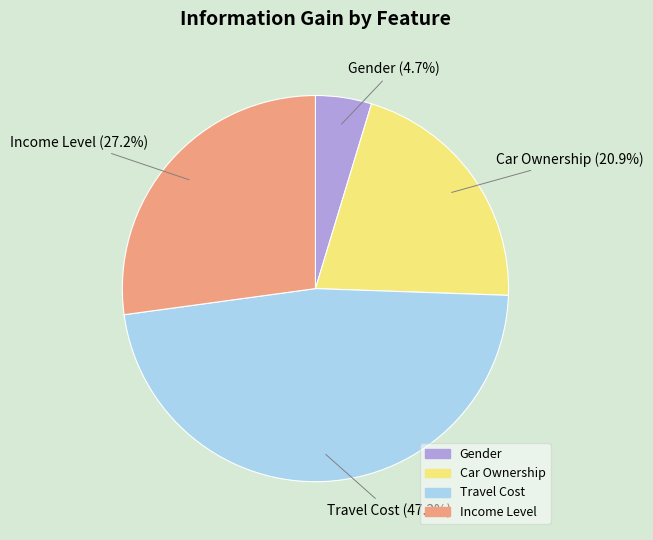

Between Car Ownership and Gender, which is larger?

Car Ownership